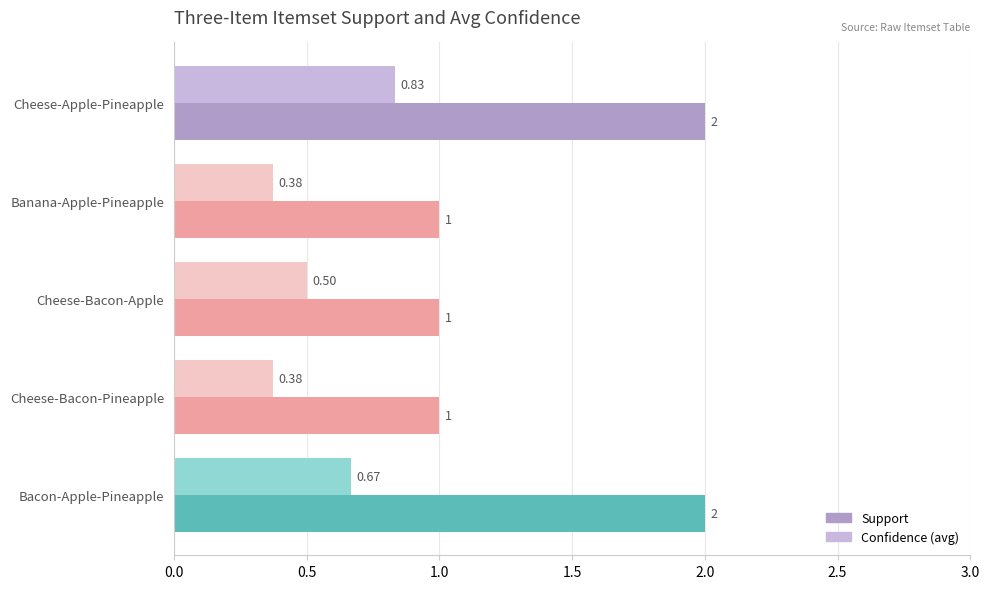

List the series in order of their overall mean, lowest first.

Confidence (avg), Support